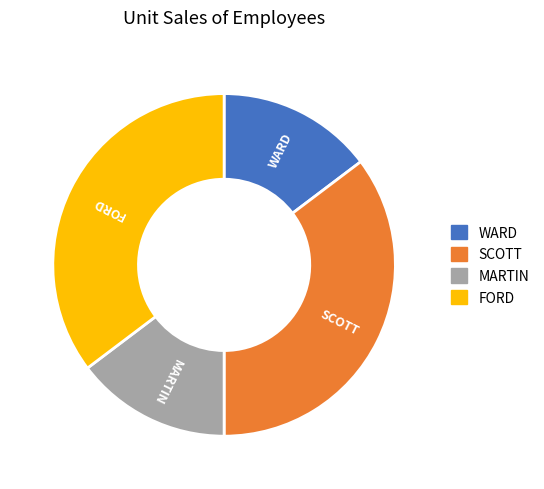

The FORD slice represents 25% of the pie. True or false?

False